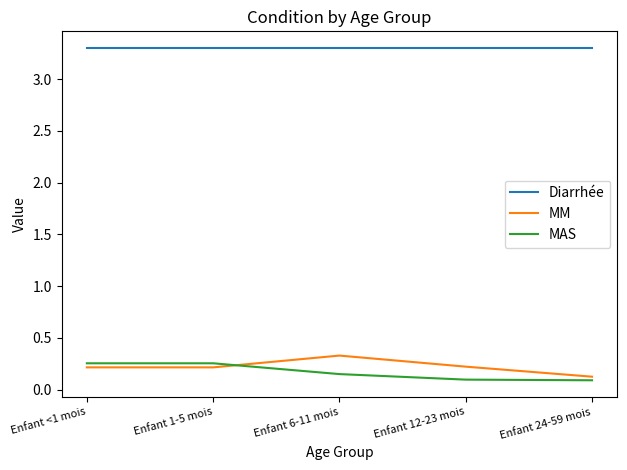

What is the lowest value of the Diarrhée series?

3.3